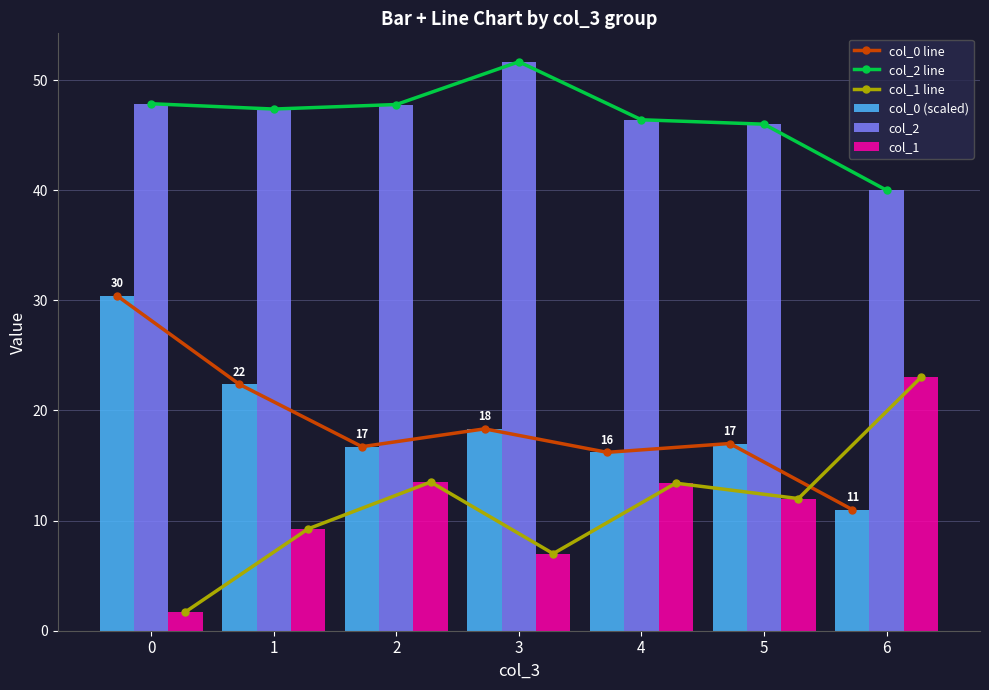

What is the difference between the highest and lowest values at 2?

34.3